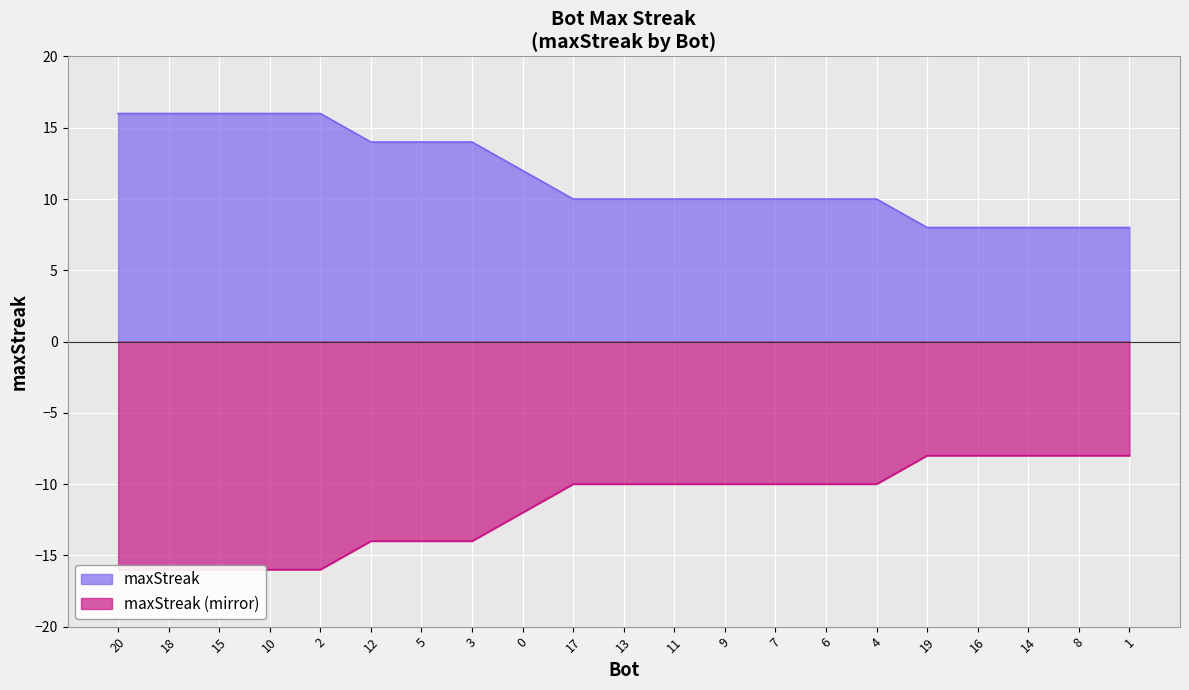

What is the difference between the maximum and second lowest values?

8